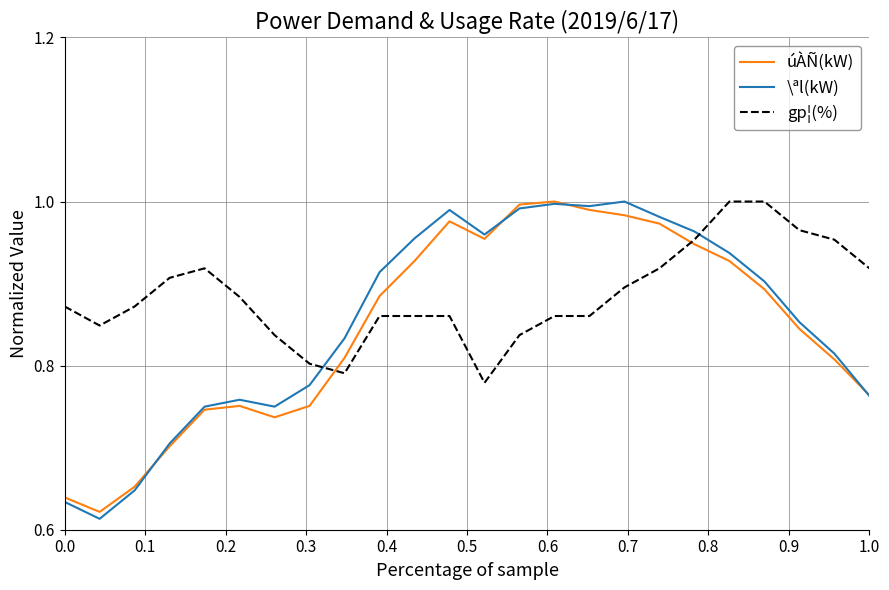

After their last crossing, which series has the higher values: \ªl(kW) or gp¦(%)?

gp¦(%)